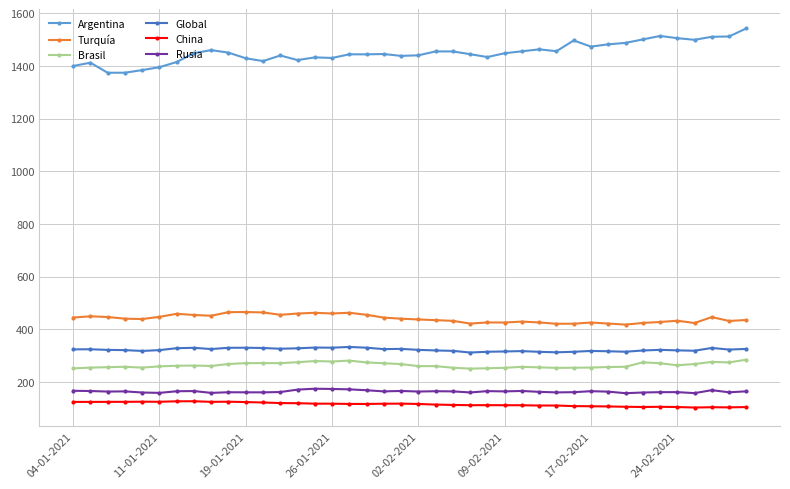

Which series has the largest total across all categories?

Argentina